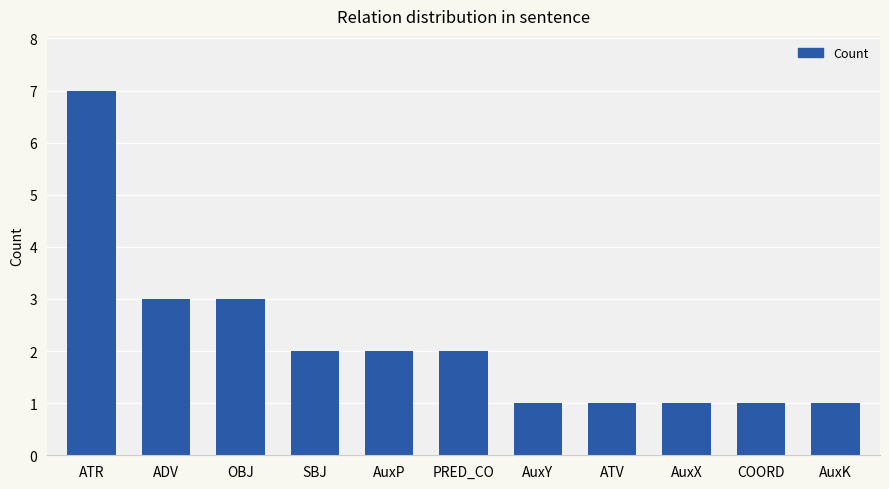

Is it true that the value at AuxP is 1?

False